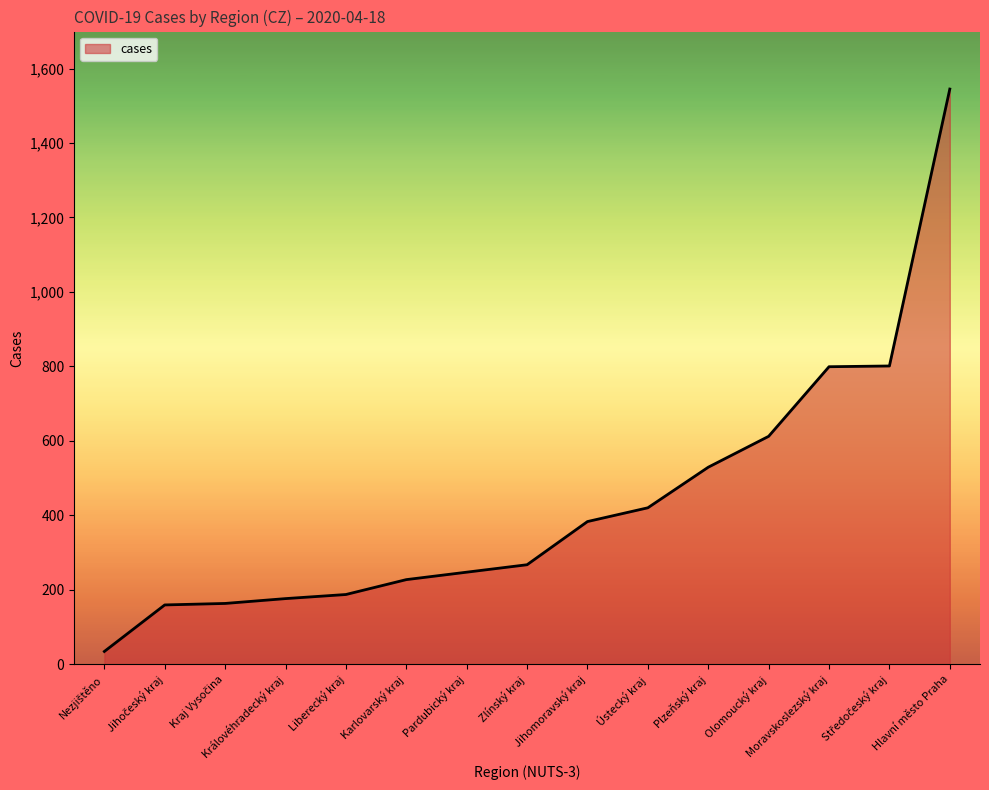

At which category does the chart reach its peak across all series?

Hlavní město Praha